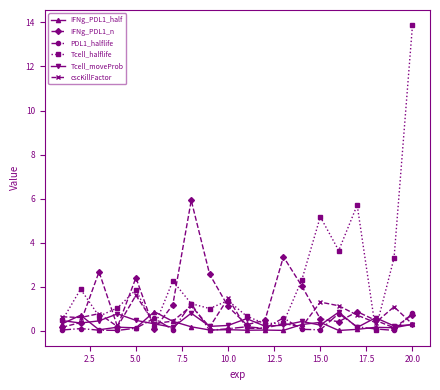

What is the greatest value displayed?

13.9